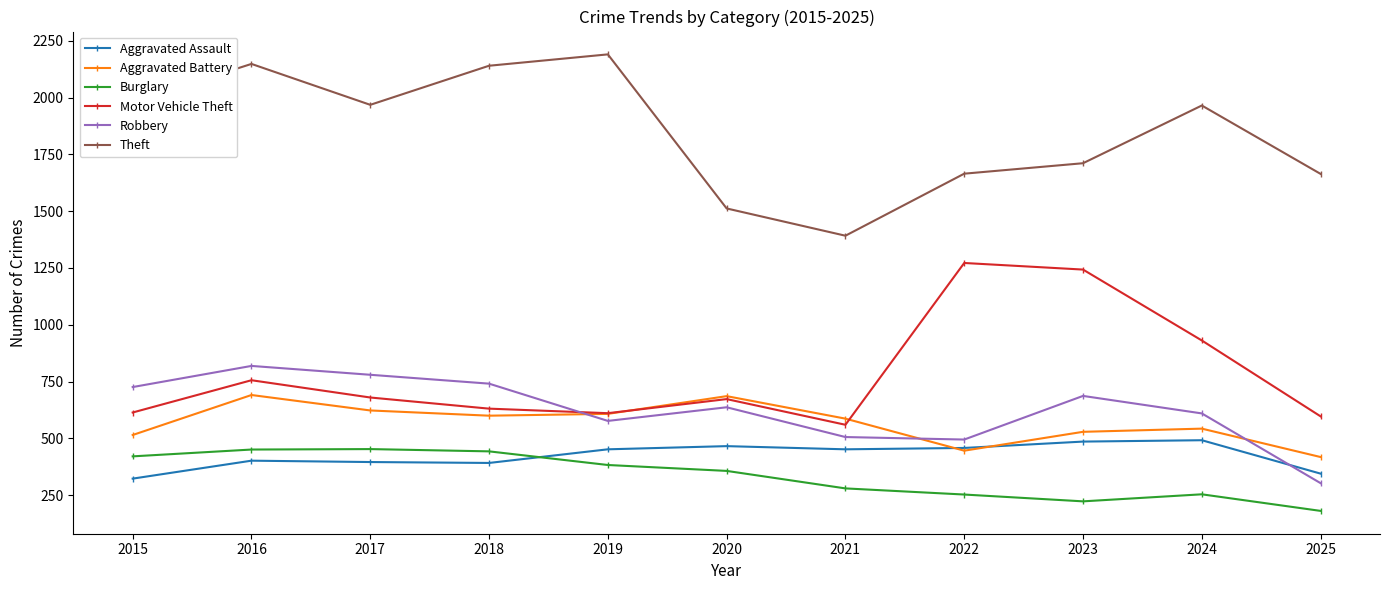

What is the value of the Motor Vehicle Theft point at the 6th from the left?

673